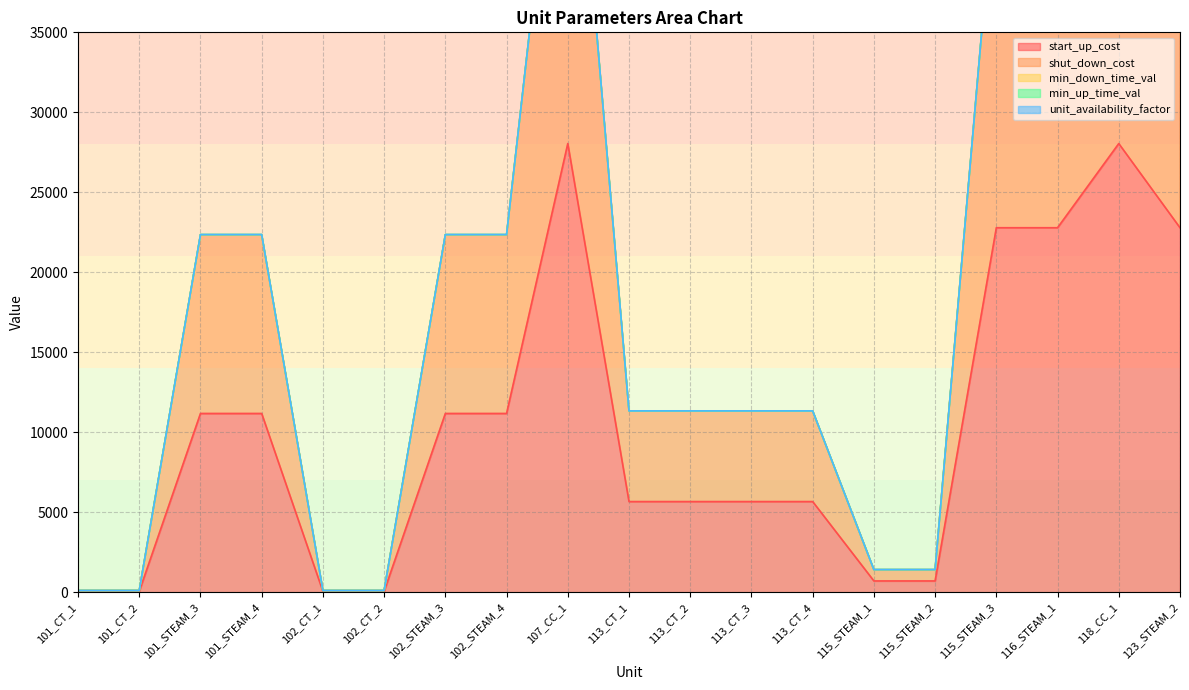

Reading left to right, extract all data points from this chart.

start_up_cost: 51.7	51.7	11172.0	11172.0	51.7	51.7	11172.0	11172.0	28046.7	5665.2	5665.2	5665.2	5665.2	703.8	703.8	22784.8	22784.8	28046.7	22784.8
shut_down_cost: 51.7	51.7	11172.0	11172.0	51.7	51.7	11172.0	11172.0	28046.7	5665.2	5665.2	5665.2	5665.2	703.8	703.8	22784.8	22784.8	28046.7	22784.8
min_down_time_val: 1.0	1.0	4.0	4.0	1.0	1.0	4.0	4.0	4.5	2.2	2.2	2.2	2.2	2.0	2.0	8.0	8.0	4.5	8.0
min_up_time_val: 1.0	1.0	8.0	8.0	1.0	1.0	8.0	8.0	8.0	2.2	2.2	2.2	2.2	4.0	4.0	8.0	8.0	8.0	8.0
unit_availability_factor: 1.0	1.0	1.0	1.0	1.0	1.0	1.0	1.0	1.0	1.0	1.0	1.0	1.0	1.0	1.0	1.0	1.0	1.0	1.0